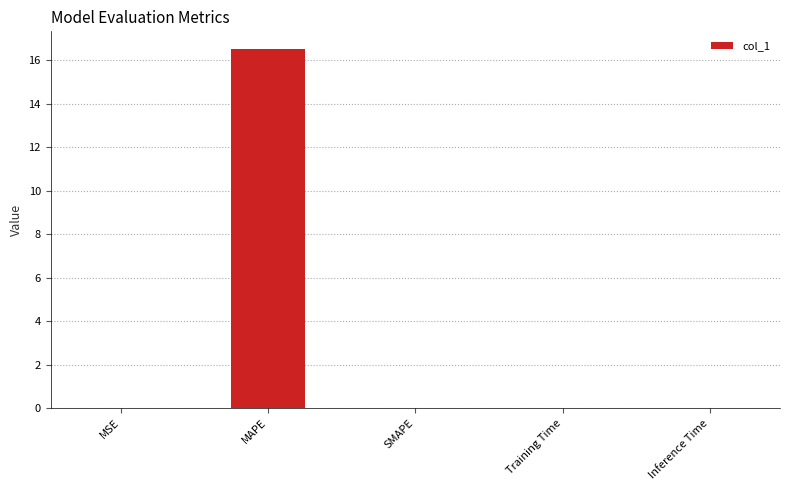

What is the greatest value displayed?

16.5